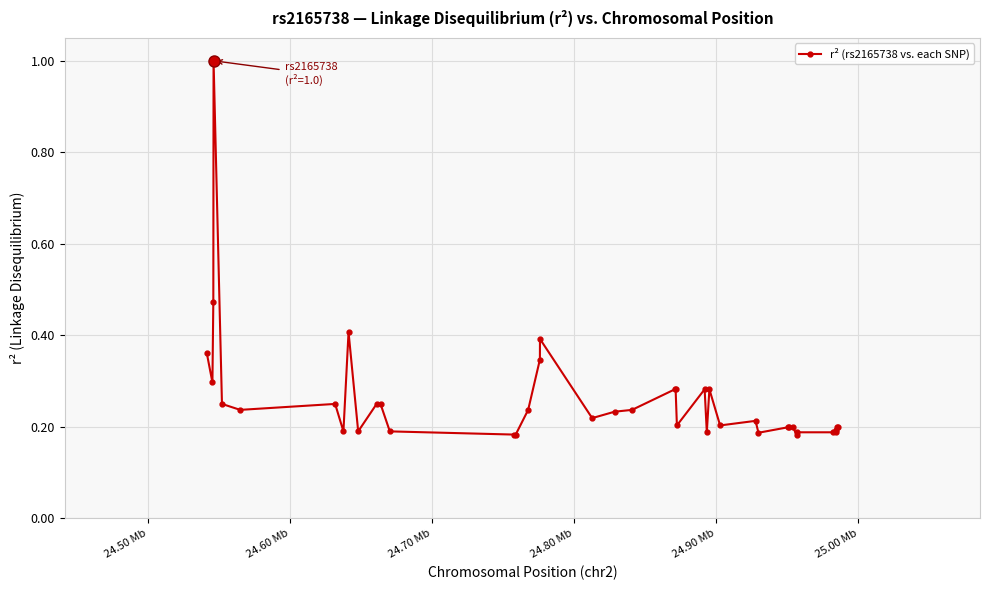

What is the sum of all values?

10.4